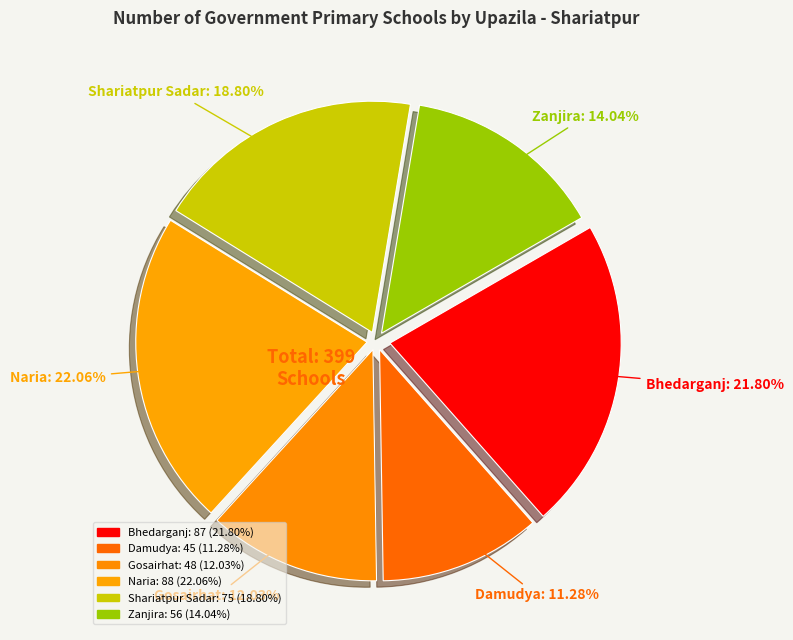

Between Damudya and Naria, which is larger?

Naria